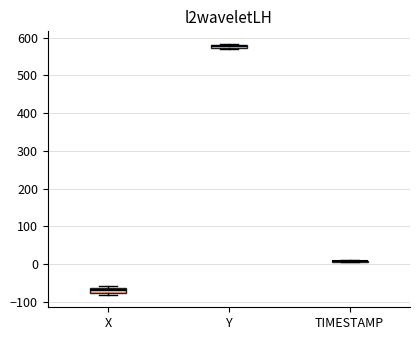

Where is the lower edge of the box for Y on the y-axis? The values are not printed on the chart, so give them approximately, as read against the axis.

570